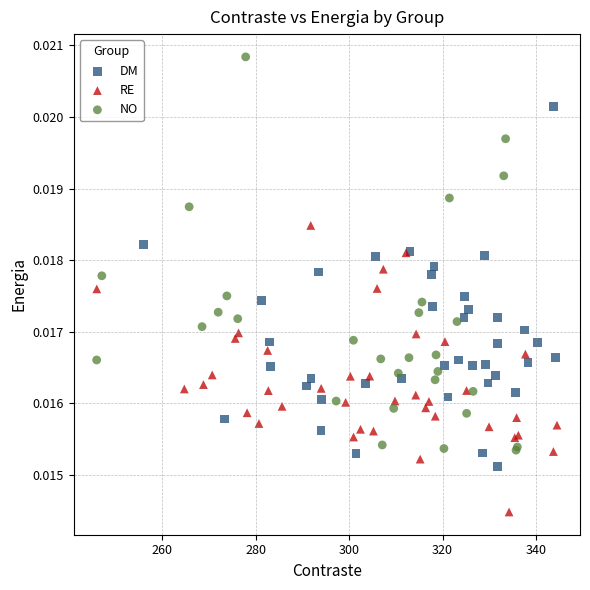

Which series has the widest spread of Y values?

NO